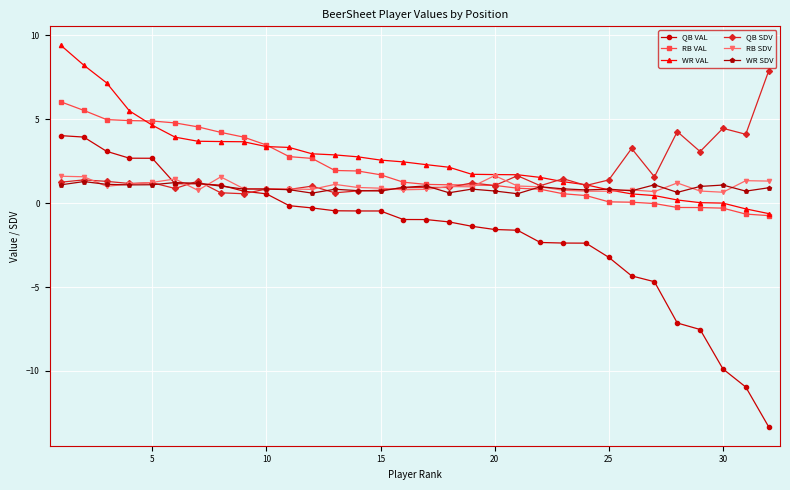

What is the value of the WR VAL point at the 9th from the left?

3.7